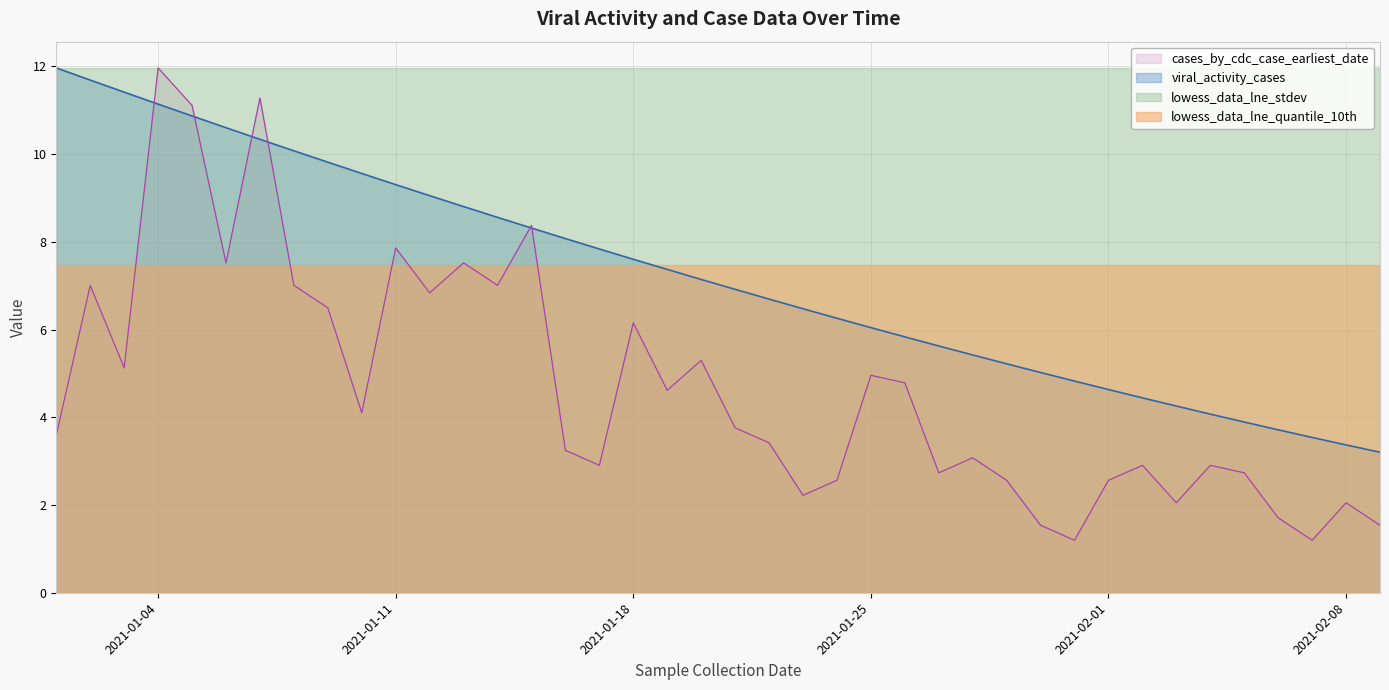

What is the maximum value shown in the chart?

12.0